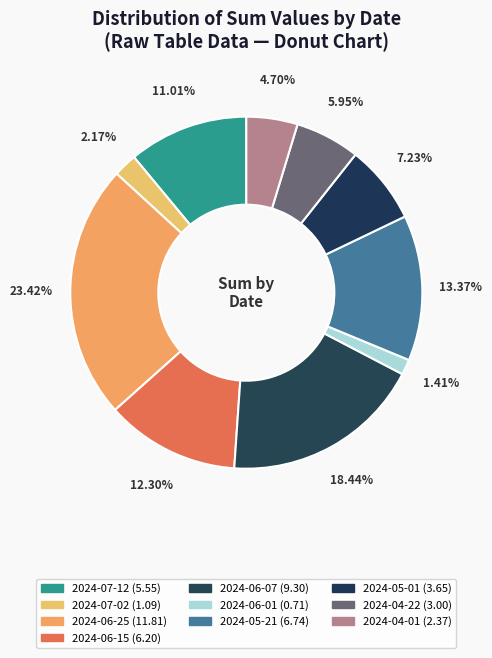

How much of the chart is everything except 2024-06-15?

87.7%